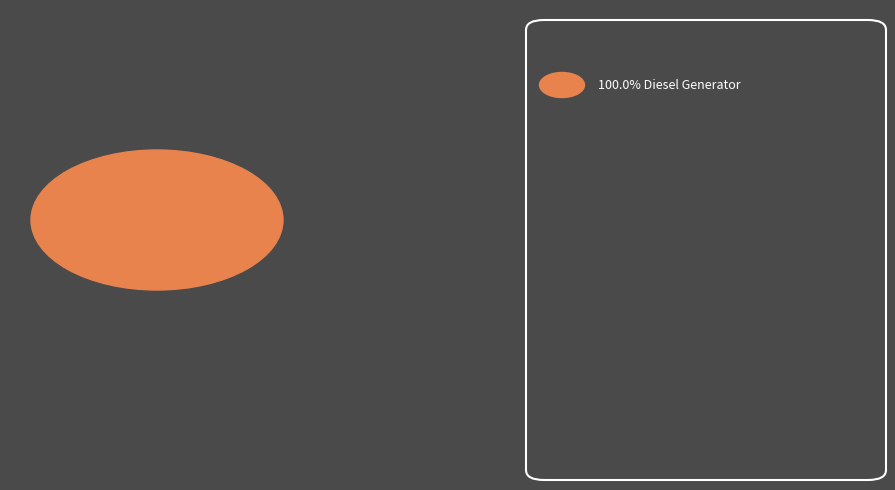

What is the largest slice in the pie chart?

Diesel Generator